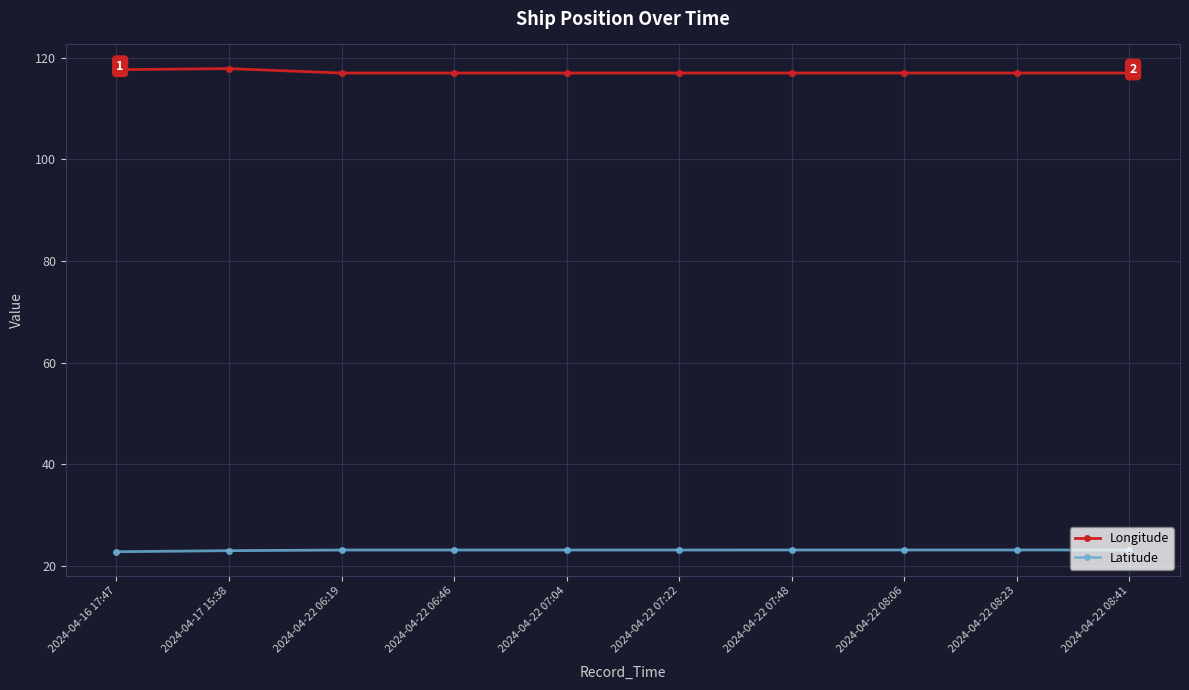

What is the difference between the Longitude values at 2024-04-17 15:38 and 2024-04-22 06:19?

0.9